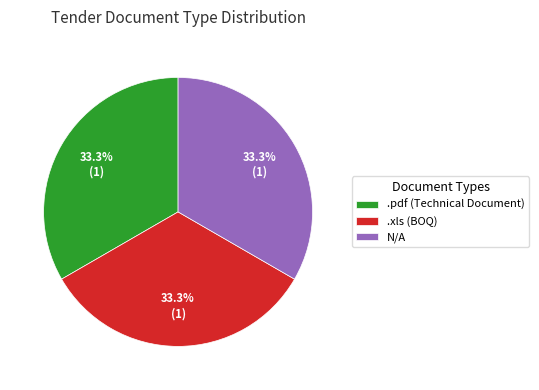

Is there a majority slice in this chart?

No